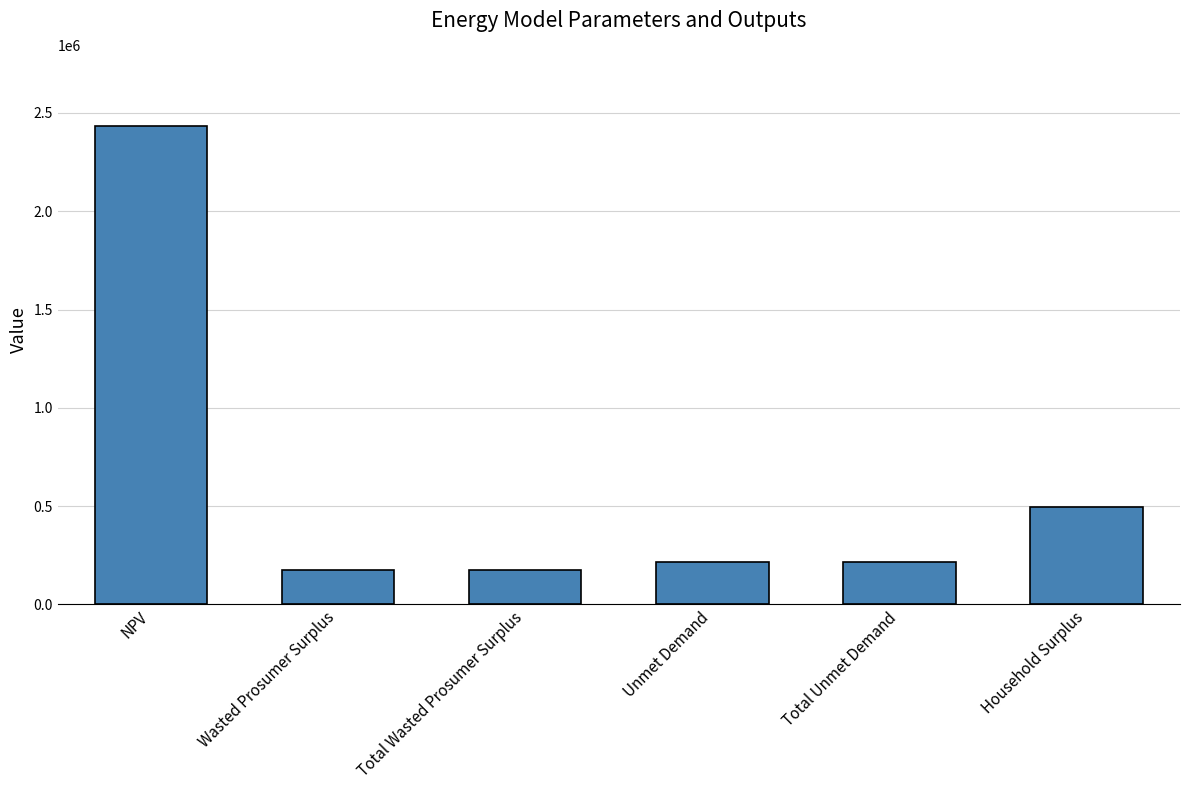

Is it true that the value at Wasted Prosumer Surplus is 173398.7?

True